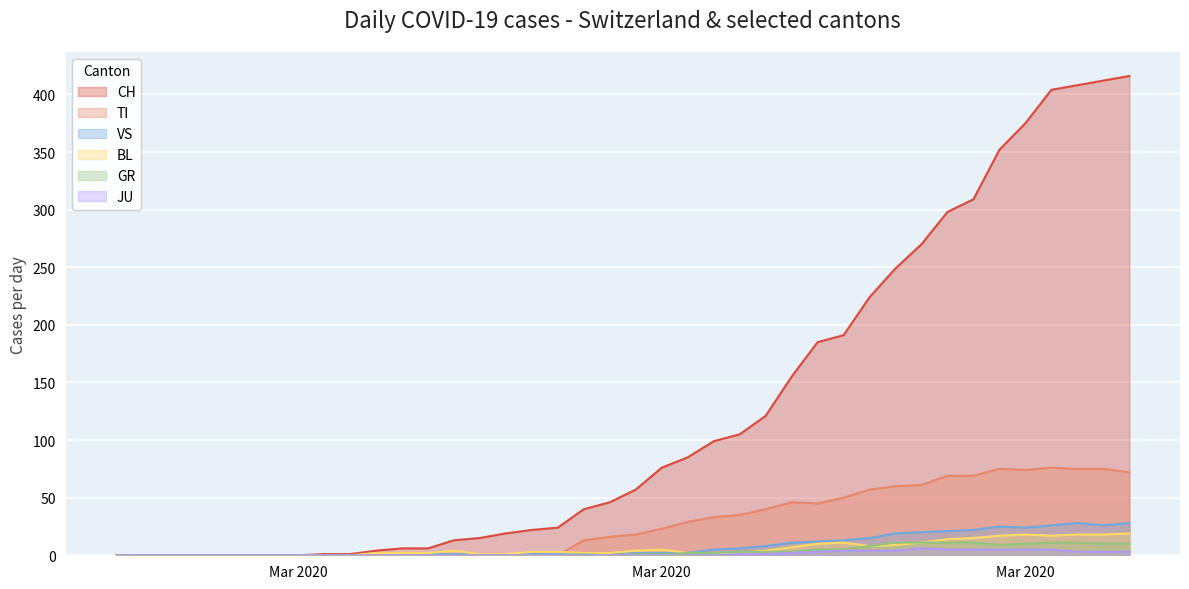

Which has a higher value, 2020-03-11 or 2020-03-06?

2020-03-11